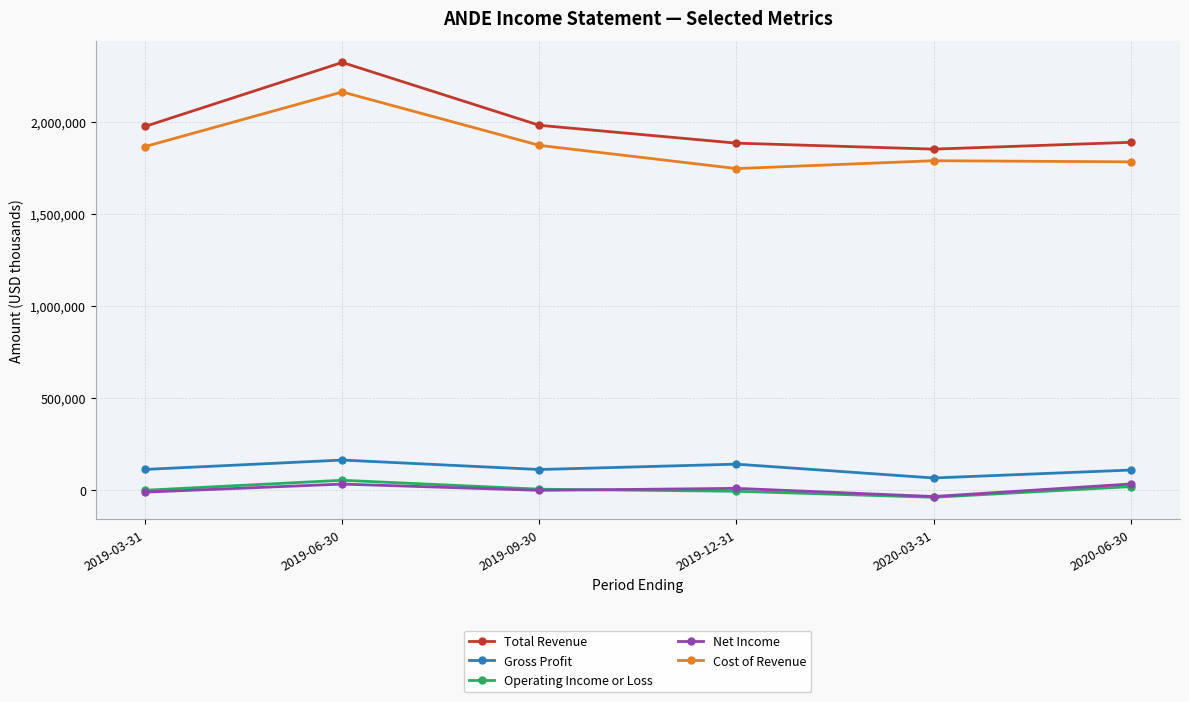

Is this an area chart (filled region under the line)?

No